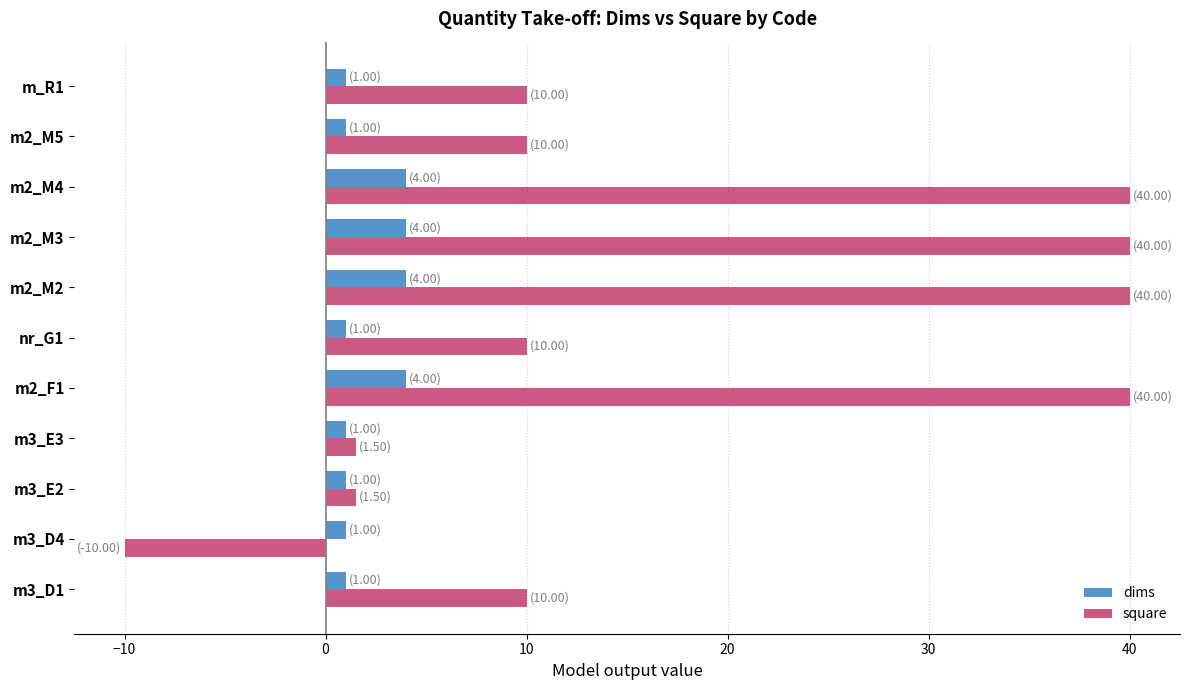

What is the maximum value shown in the chart?

40.0